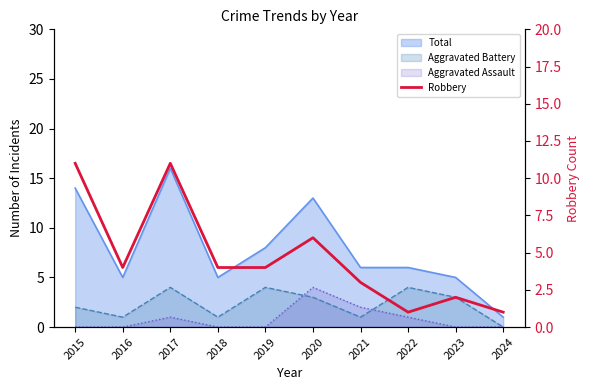

How many lines are shown in the chart?

1